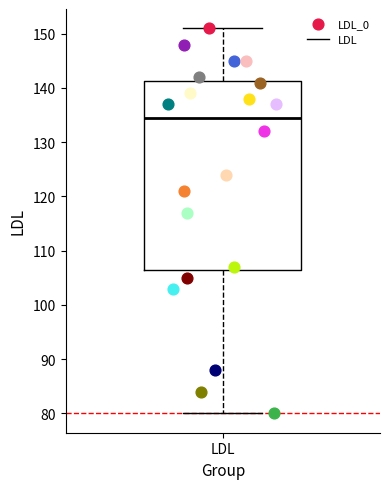

Where is the upper edge of the box for LDL on the y-axis? The values are not printed on the chart, so give them approximately, as read against the axis.

141